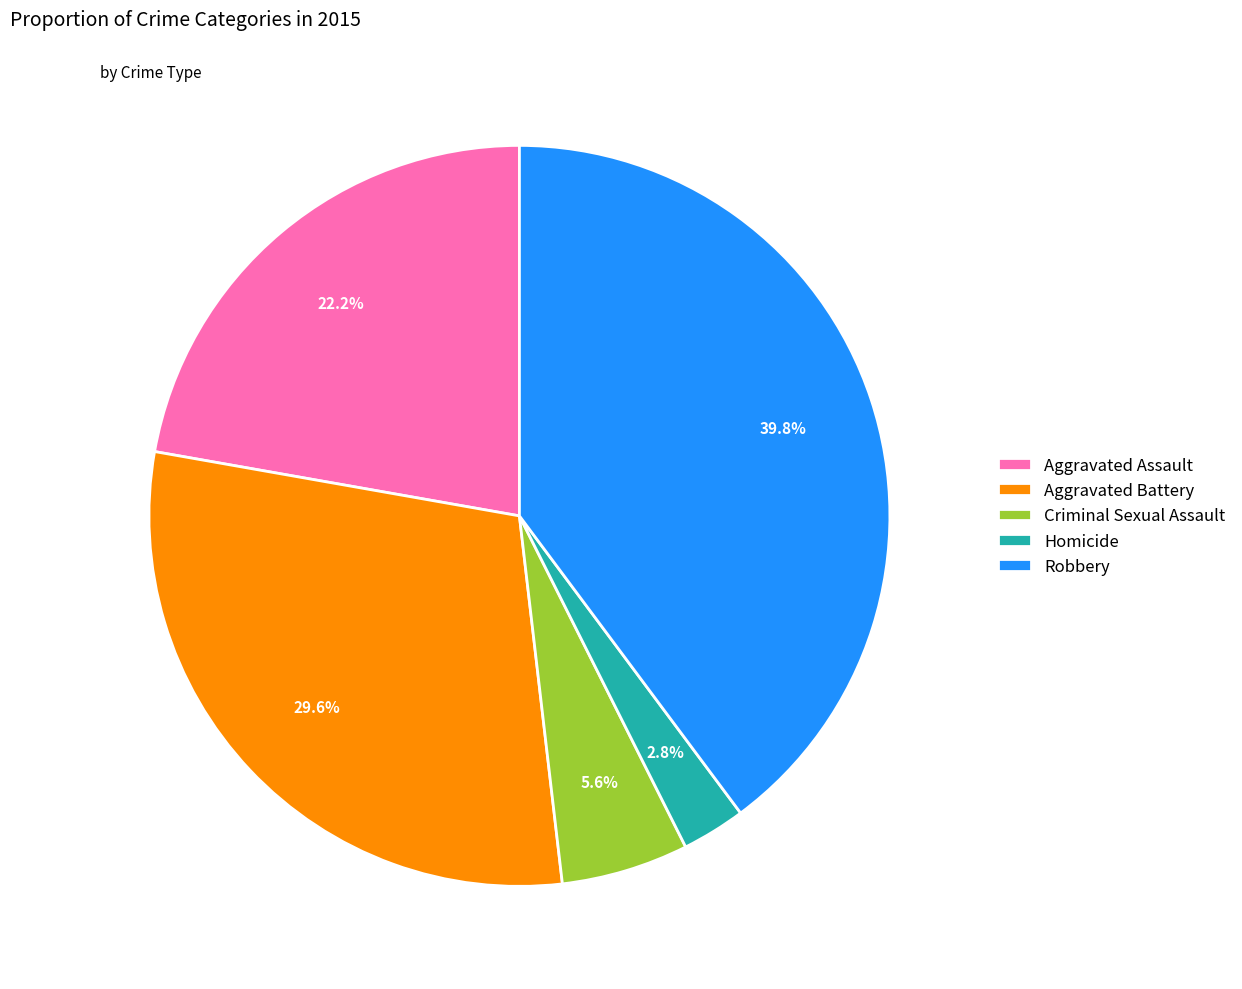

Approximately how many times larger is the value at Criminal Sexual Assault compared to Aggravated Battery?

0.2